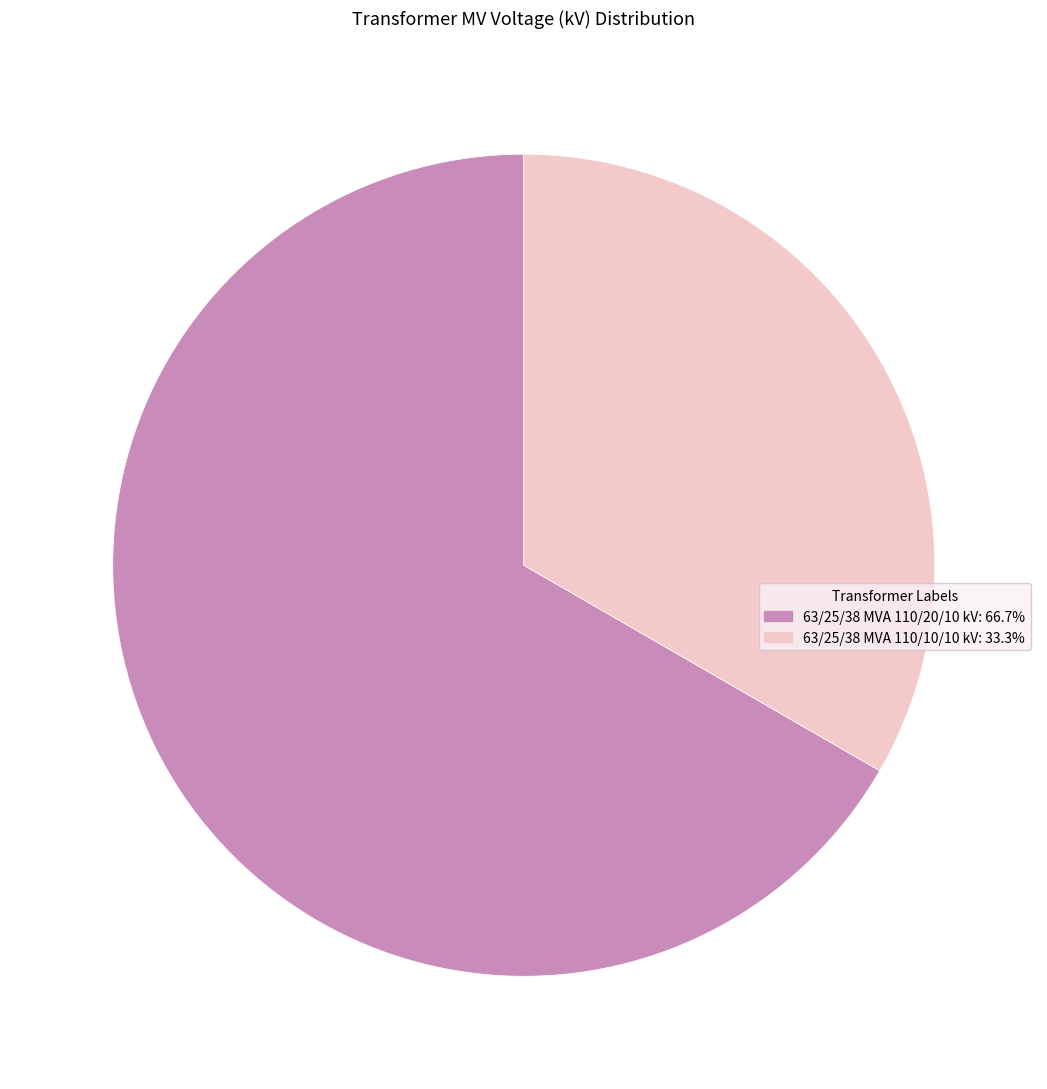

Which slice is the smallest?

63/25/38 MVA 110/10/10 kV